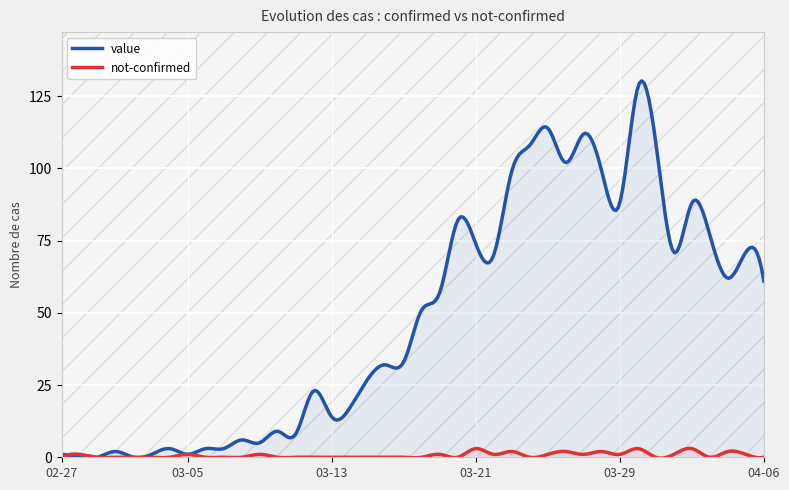

What is the total value across all series at 2020-03-18?

51